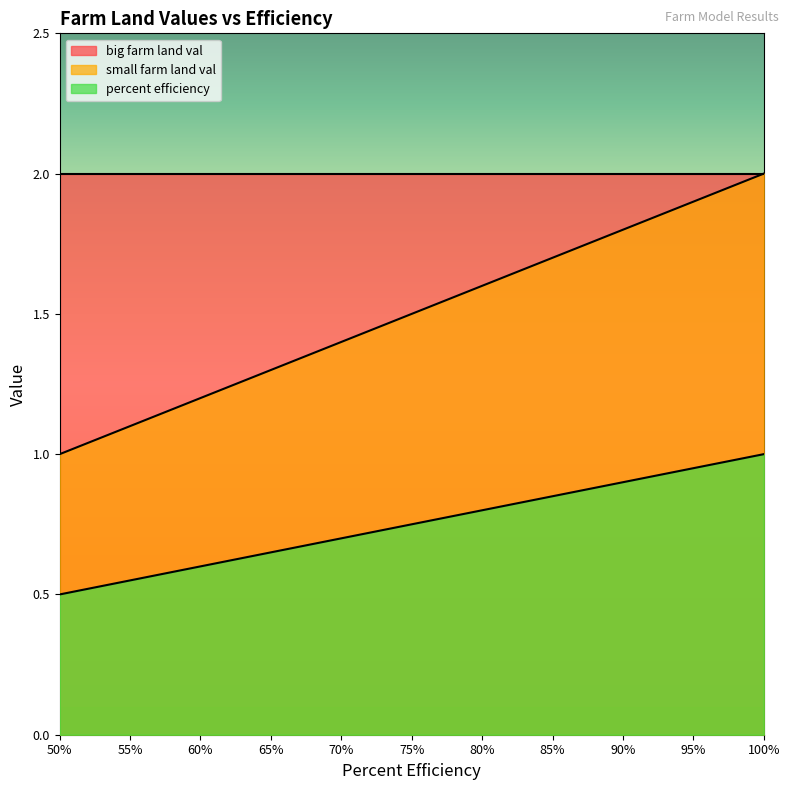

What position from the right is 60%?

9